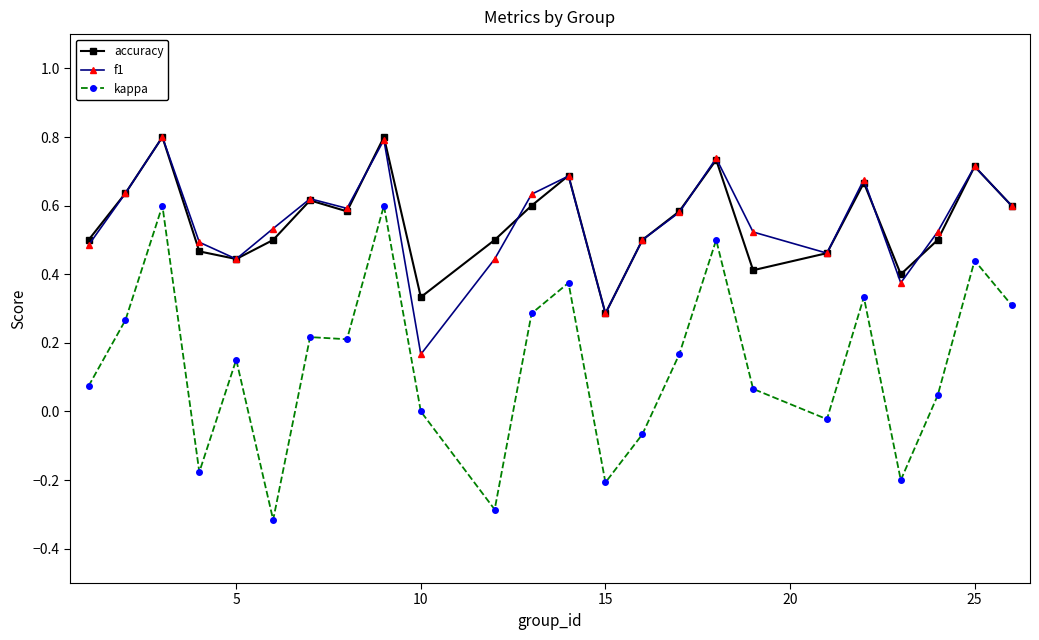

Which series has the widest spread of values?

kappa